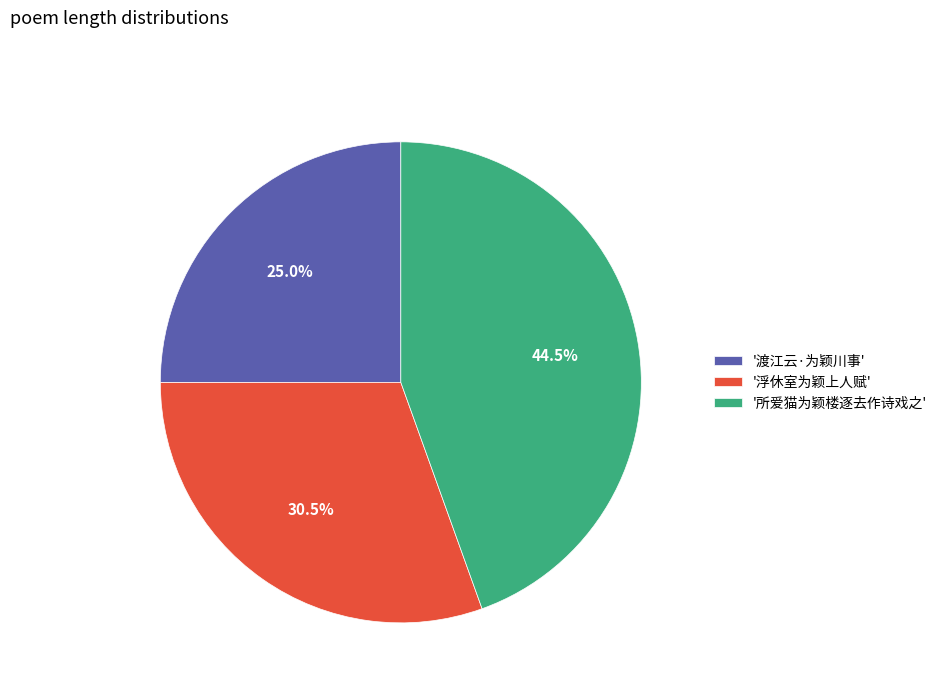

To the nearest percent, what is the average slice percentage?

33%